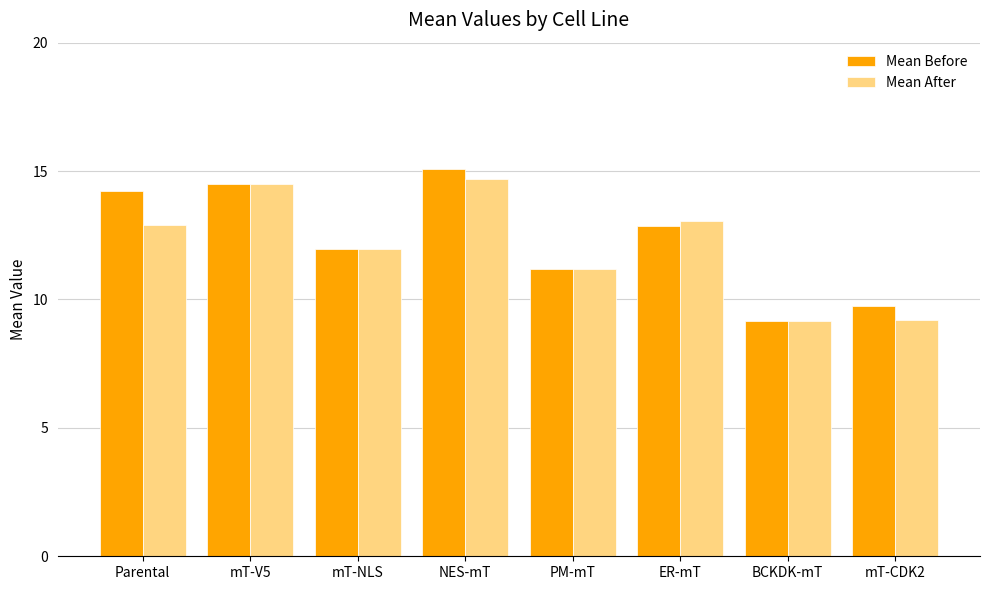

What is the total value across all series at mT-NLS?

23.9